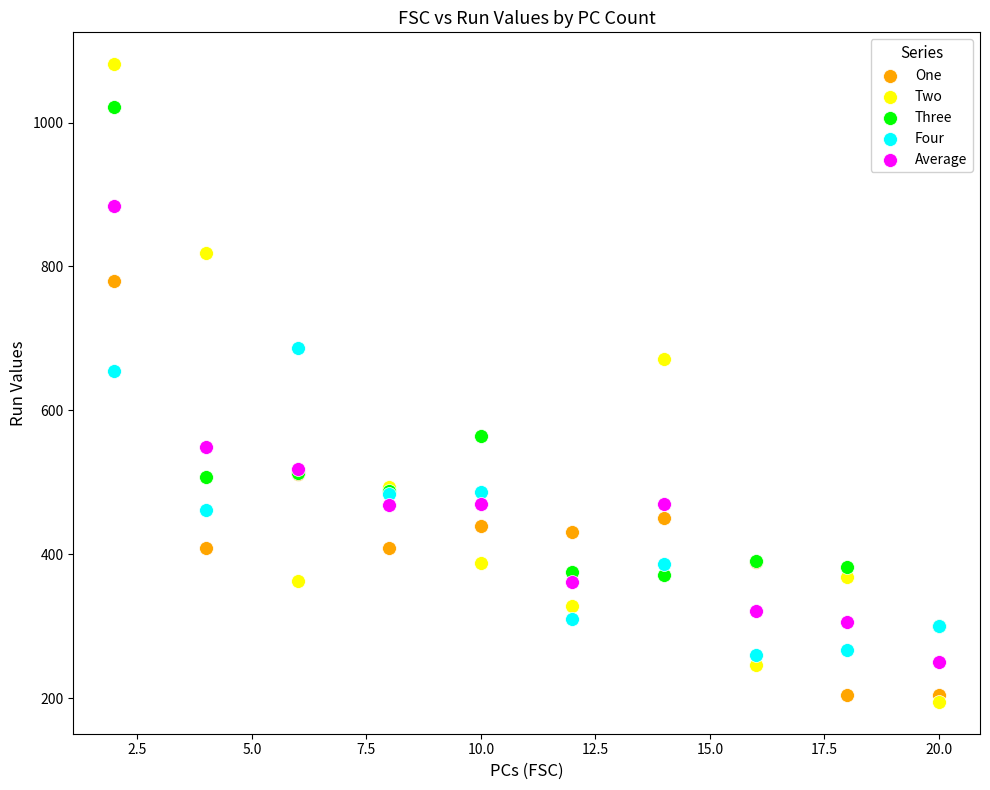

Which series has the largest Y range (max minus min)?

Two